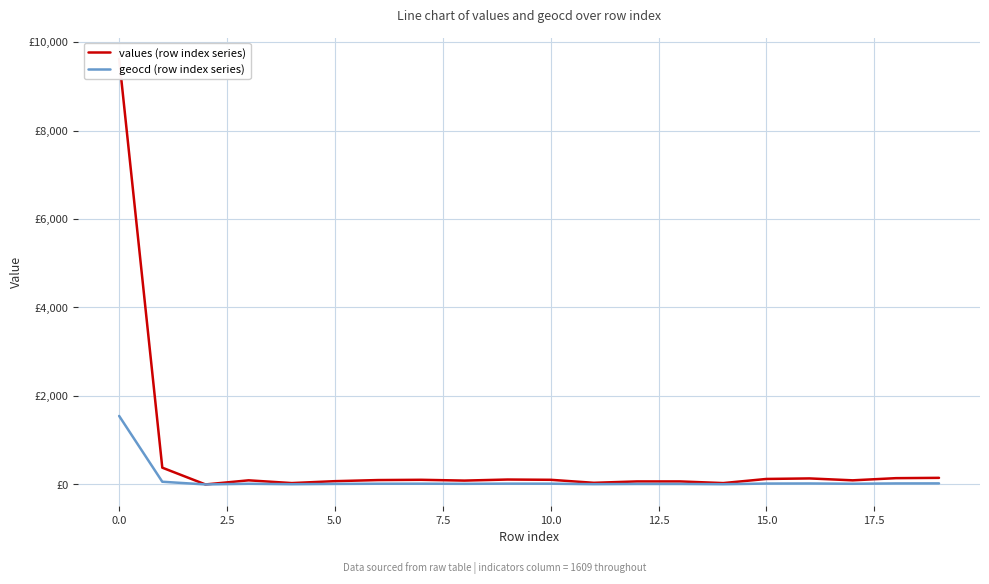

Which series has the largest total across all categories?

values (row index series)